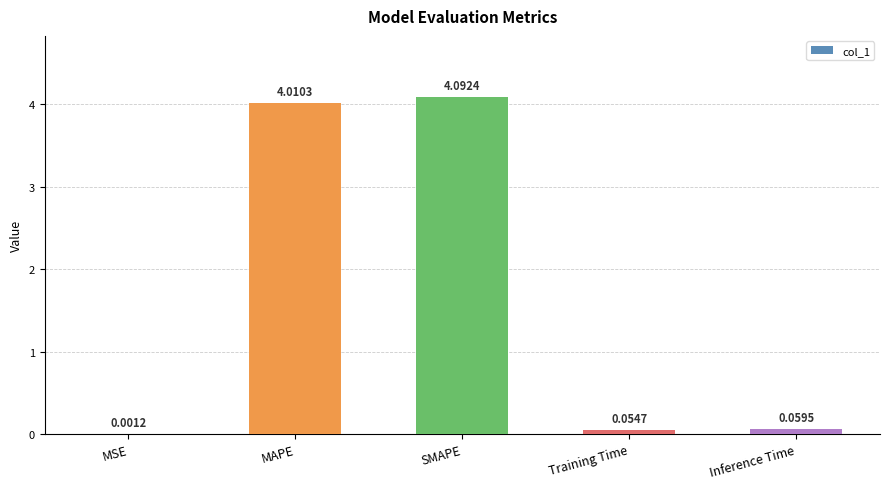

What is the greatest value displayed?

4.1